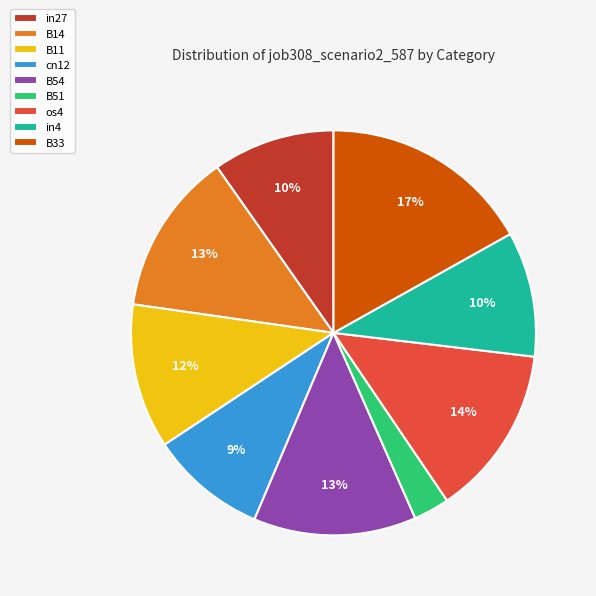

Is there any slice that represents more than half of the pie?

No